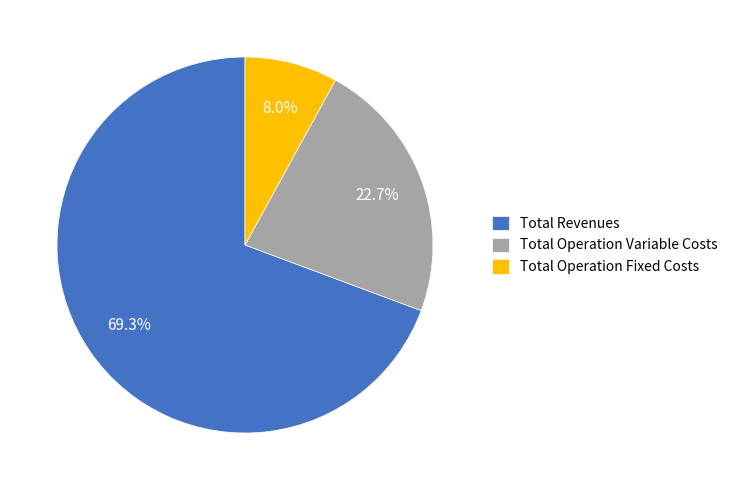

Rank the categories by value from highest to lowest.

Total Revenues, Total Operation Variable Costs, Total Operation Fixed Costs